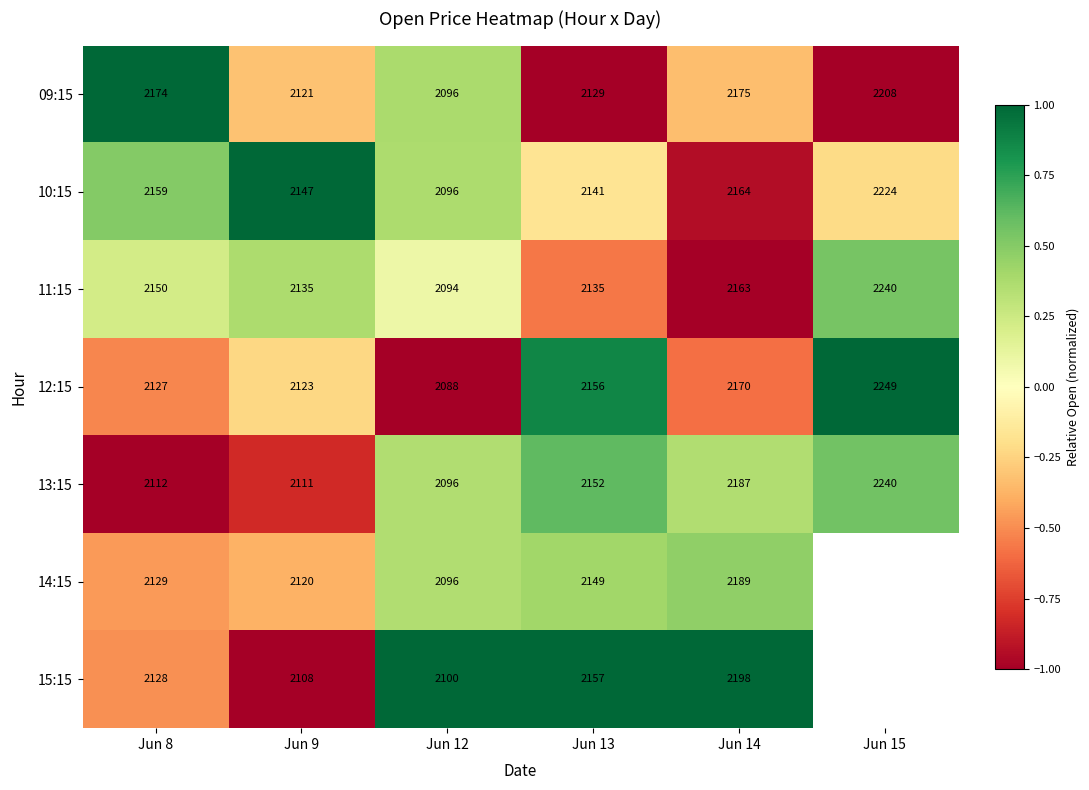

The value of 09:15 at Jun 9 is -0.6. True or false?

False